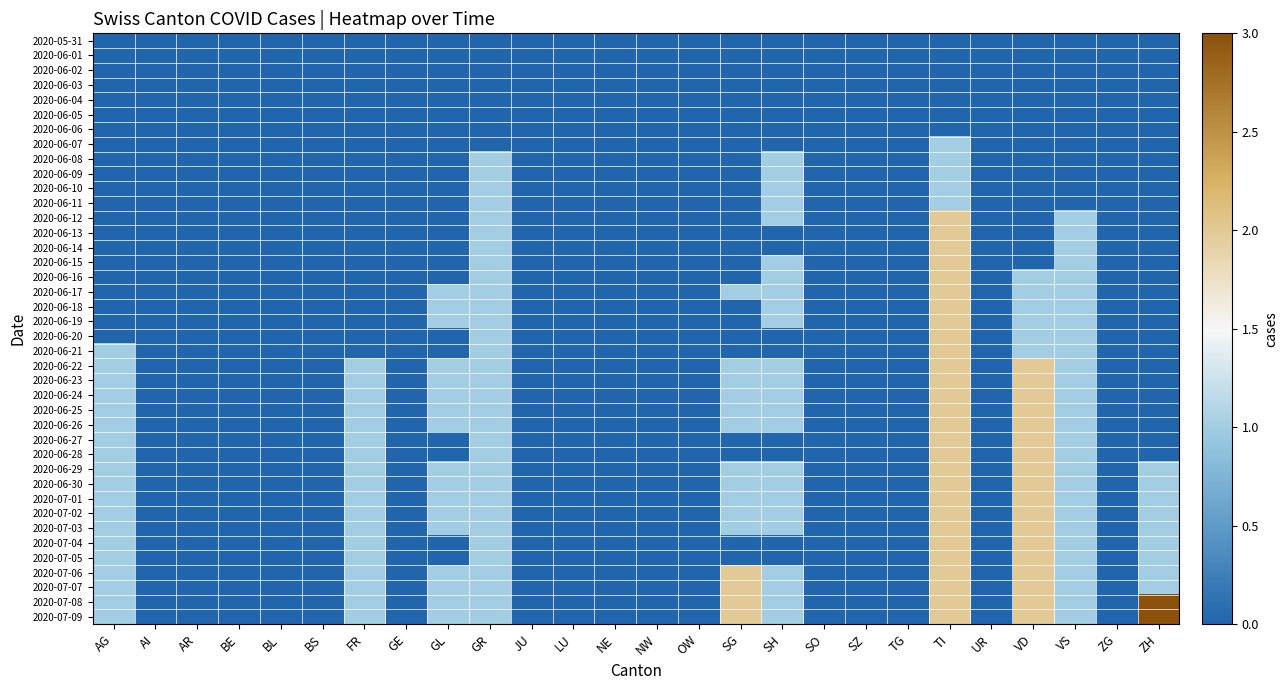

At BS, list the series in order from largest to smallest.

2020-05-31, 2020-06-01, 2020-06-02, 2020-06-03, 2020-06-04, 2020-06-05, 2020-06-06, 2020-06-07, 2020-06-08, 2020-06-09, 2020-06-10, 2020-06-11, 2020-06-12, 2020-06-13, 2020-06-14, 2020-06-15, 2020-06-16, 2020-06-17, 2020-06-18, 2020-06-19, 2020-06-20, 2020-06-21, 2020-06-22, 2020-06-23, 2020-06-24, 2020-06-25, 2020-06-26, 2020-06-27, 2020-06-28, 2020-06-29, 2020-06-30, 2020-07-01, 2020-07-02, 2020-07-03, 2020-07-04, 2020-07-05, 2020-07-06, 2020-07-07, 2020-07-08, 2020-07-09